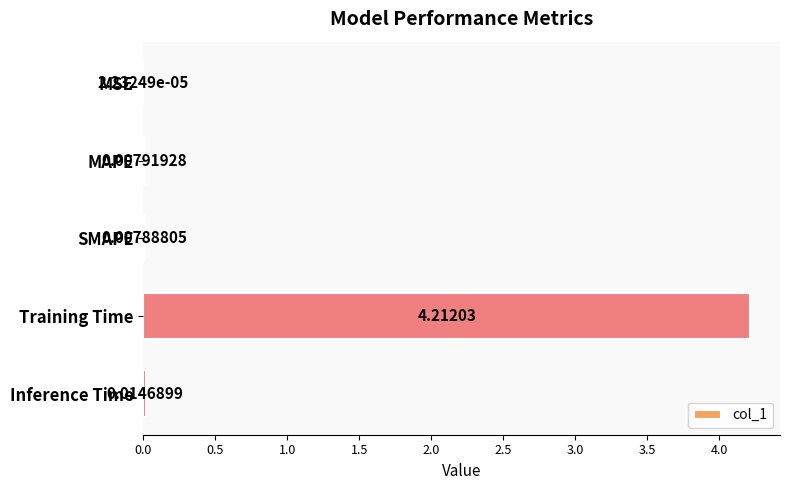

Where is the data nearest to the value 2?

Inference Time